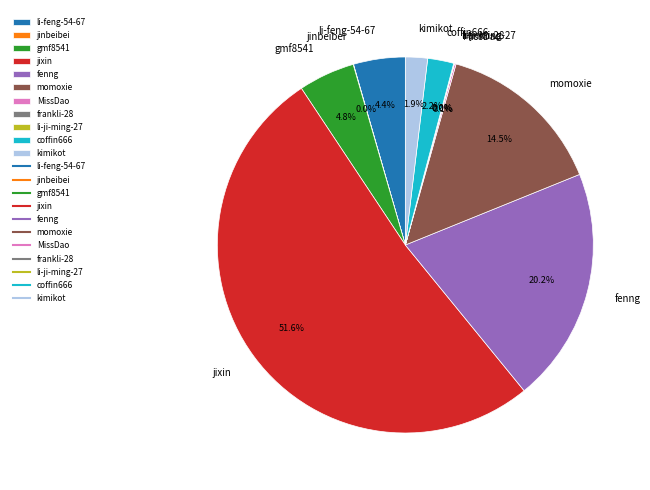

Which category has the biggest portion of the pie?

jixin